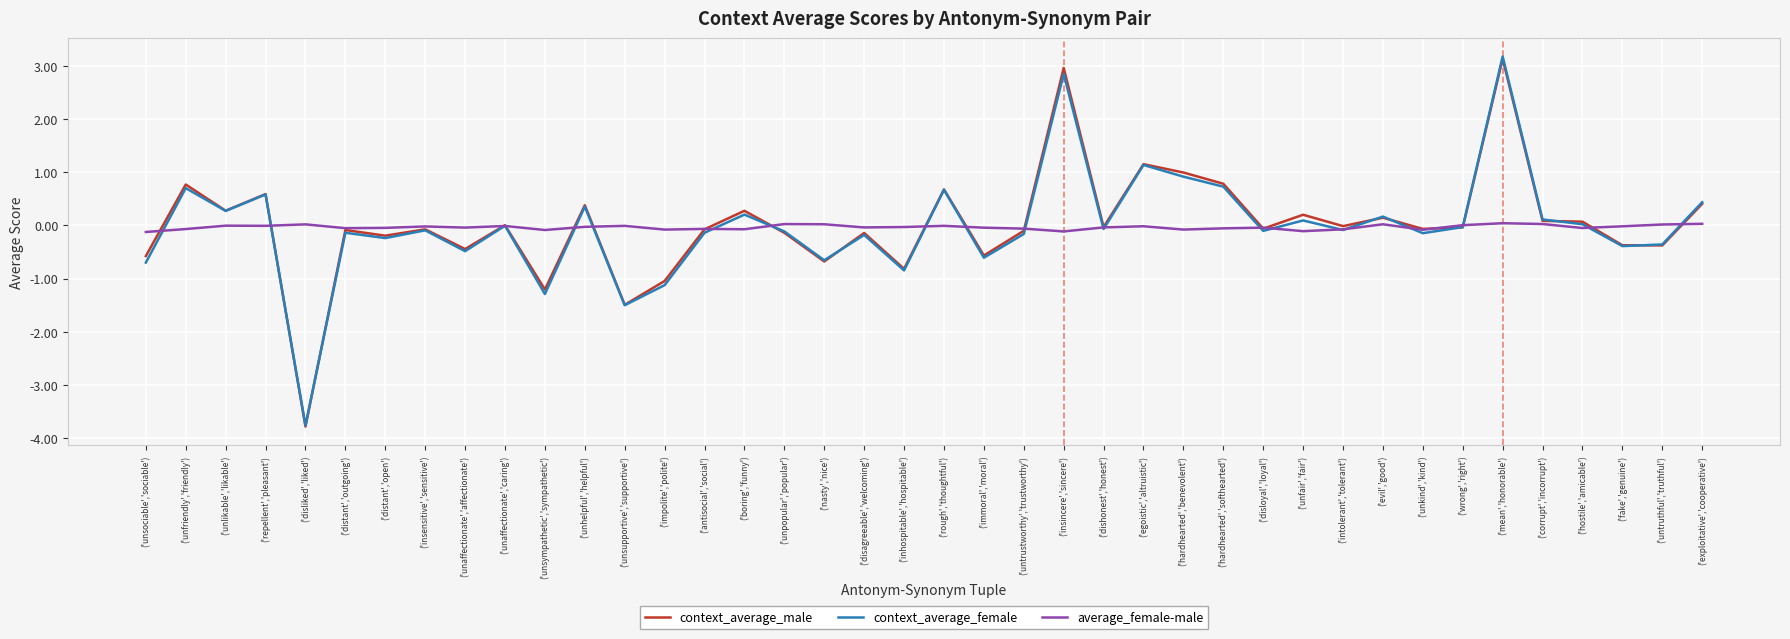

What is the approximate value of context_average_female at ('unhelpful','helpful')?

0.4